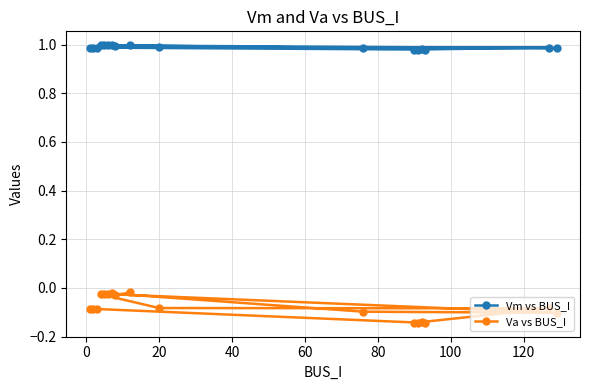

Does the chart display data point markers on the line(s)?

Yes